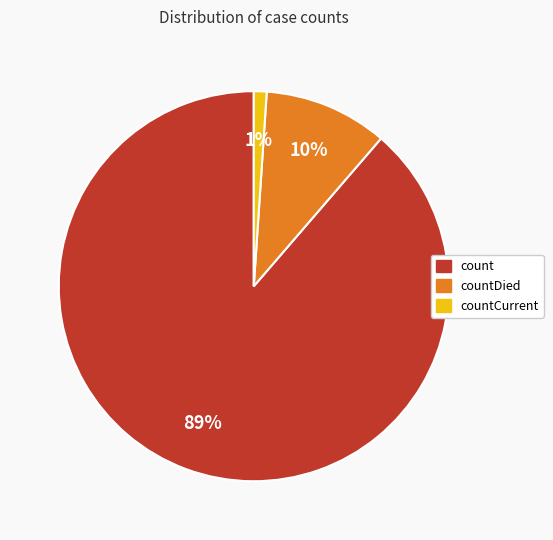

Is there a majority slice in this chart?

Yes